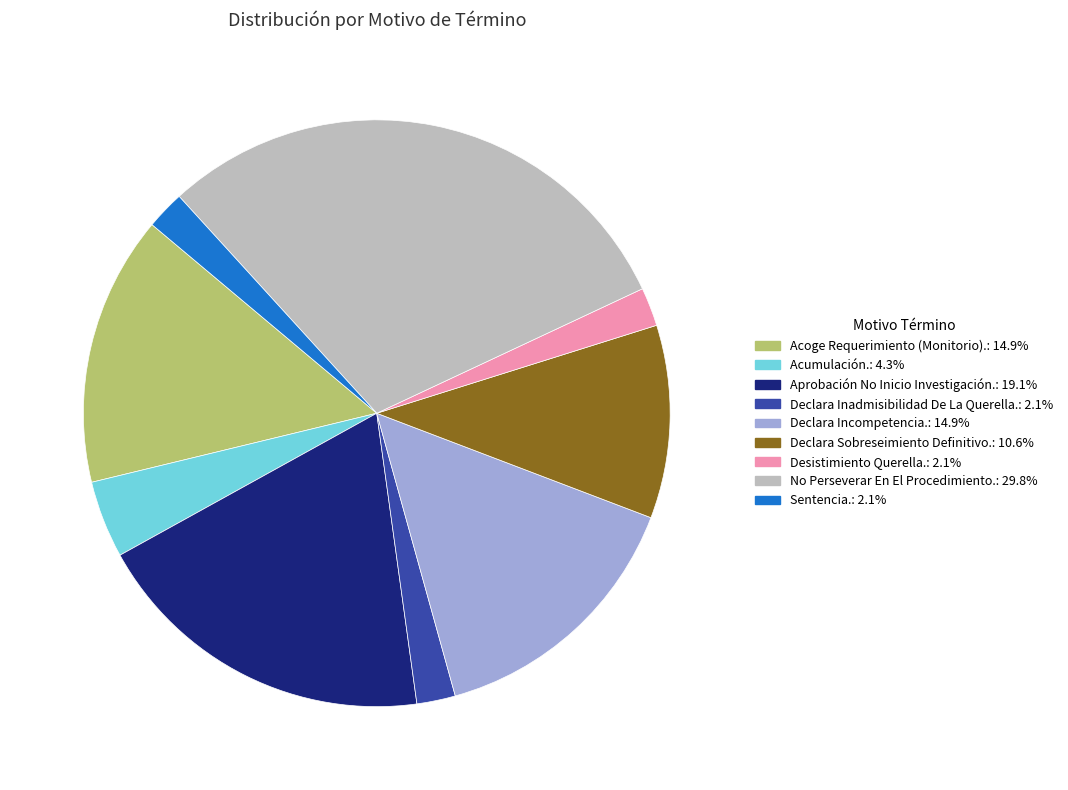

Which slice is the largest?

No Perseverar En El Procedimiento.